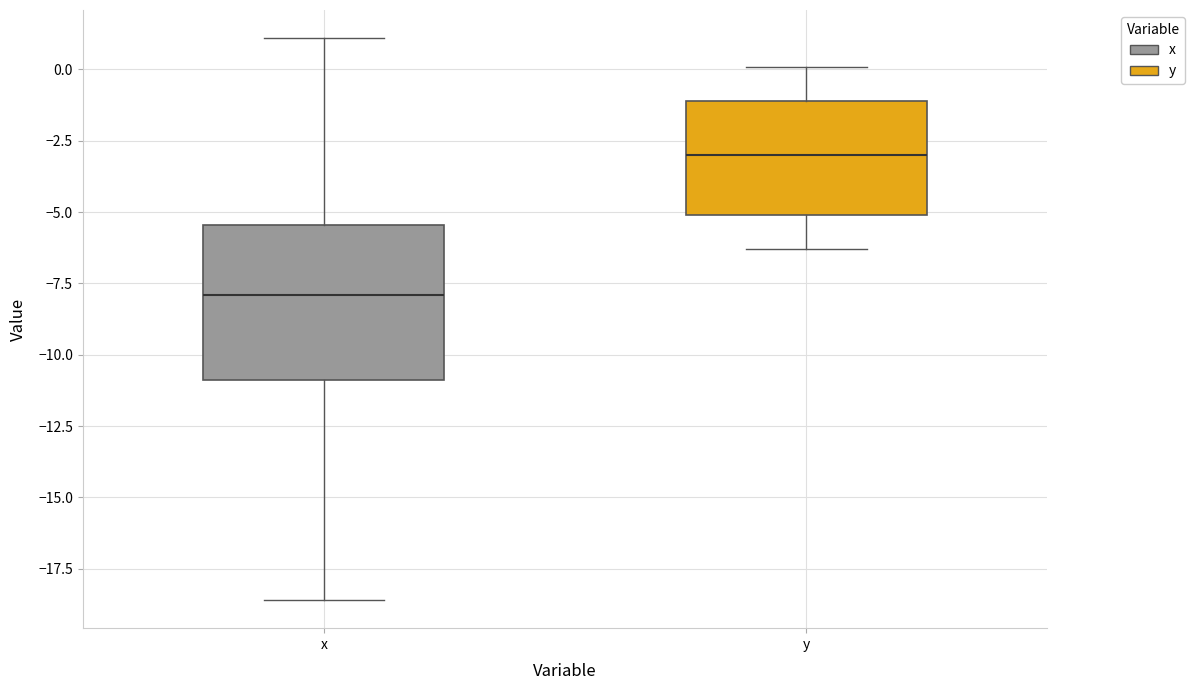

Reading left to right, transcribe this box plot: for each box, give where its median line is, the range the box spans, and where its two whiskers end, as read against the y-axis. The values are not printed on the chart, so give them approximately, as read against the axis.

x: median -8.0, box -11.0 to -5.5, whiskers -18.5 to 1.0
y: median -3.0, box -5.0 to -1.0, whiskers -6.5 to 0.0